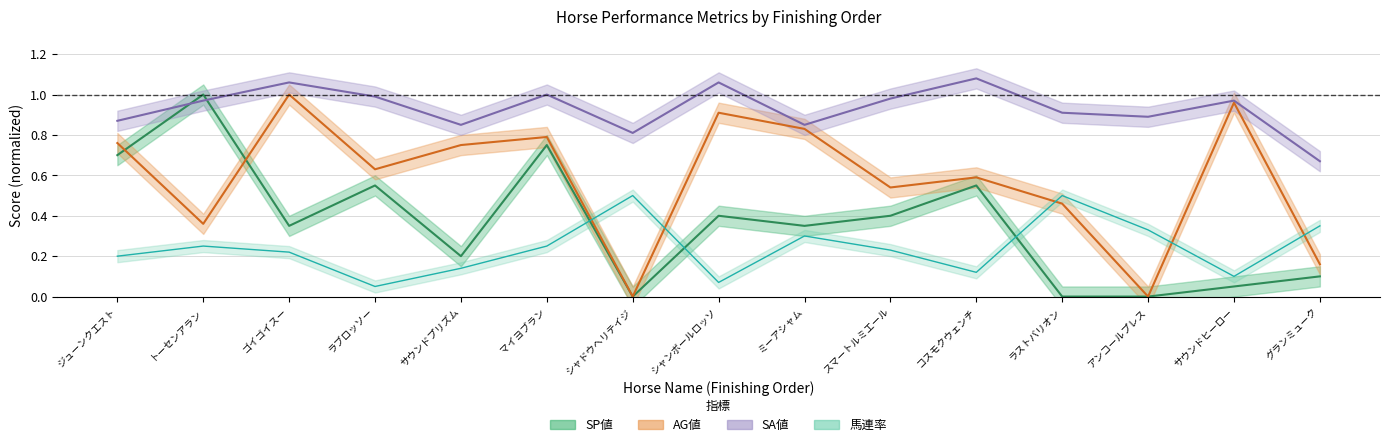

How many values in the SP値 series exceed 0?

12